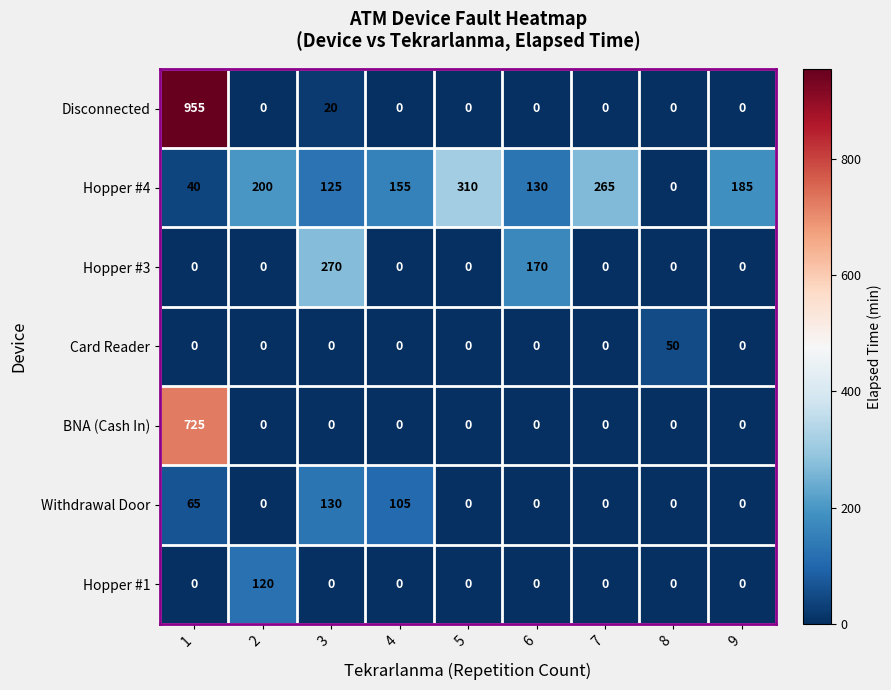

List the series in order of their peak value, lowest first.

Card Reader, Hopper #1, Withdrawal Door, Hopper #3, Hopper #4, BNA (Cash In), Disconnected